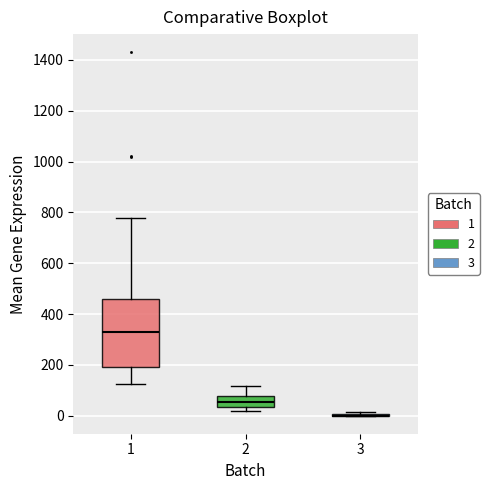

Reading left to right, transcribe this box plot: for each box, give where its median line is, the range the box spans, and where its two whiskers end, as read against the y-axis. The values are not printed on the chart, so give them approximately, as read against the axis.

1: median 320, box 200 to 460, whiskers 120 to 780
2: median 60, box 40 to 80, whiskers 20 to 120
3: box collapsed to a line at 0, whiskers 0 to 20